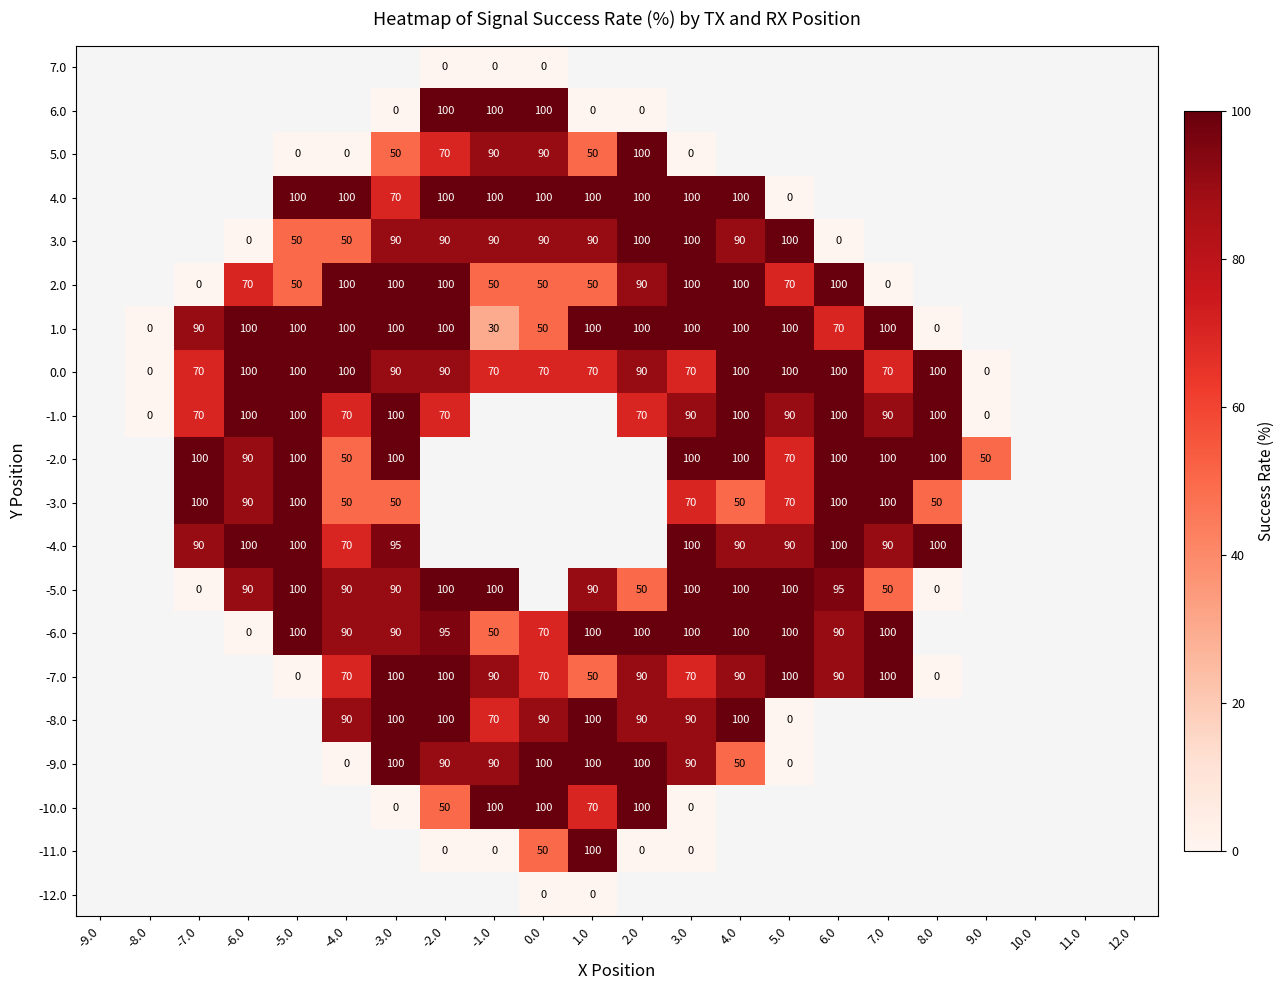

True or false: -3.0 has a value of 100 at -5.0.

True